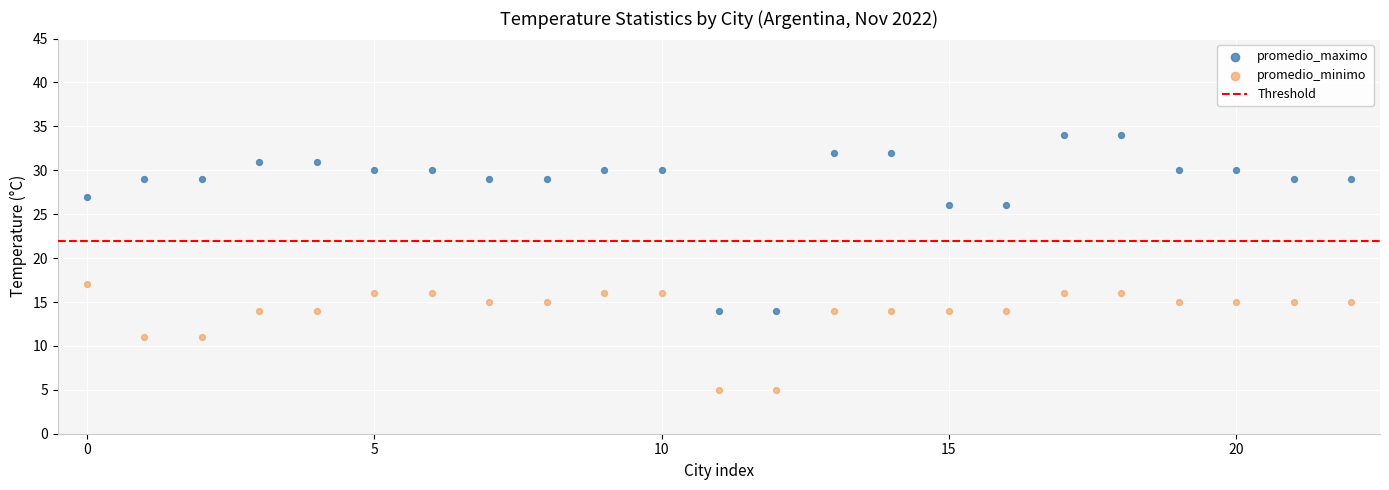

Which series contains the highest Y value?

promedio_maximo